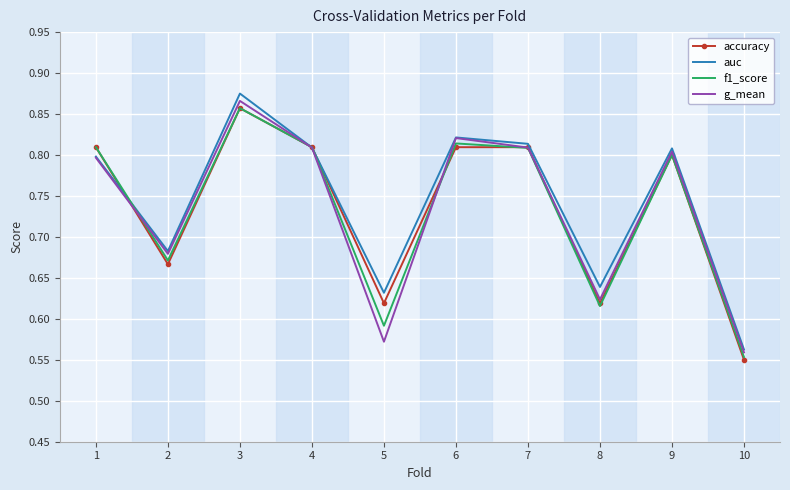

Which series has the largest range (max minus min)?

auc